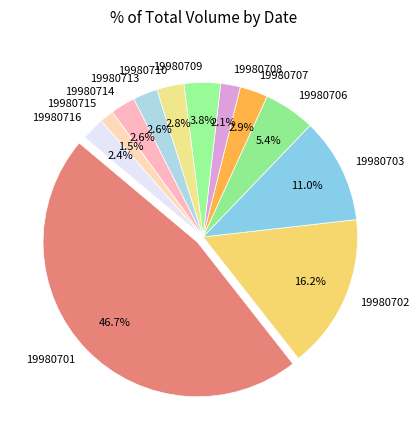

Between 19980714 and 19980703, which is larger?

19980703